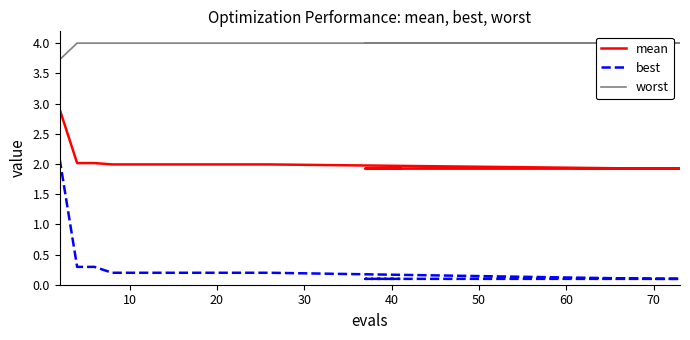

What is the spread (max minus min) of values at 70?

3.8